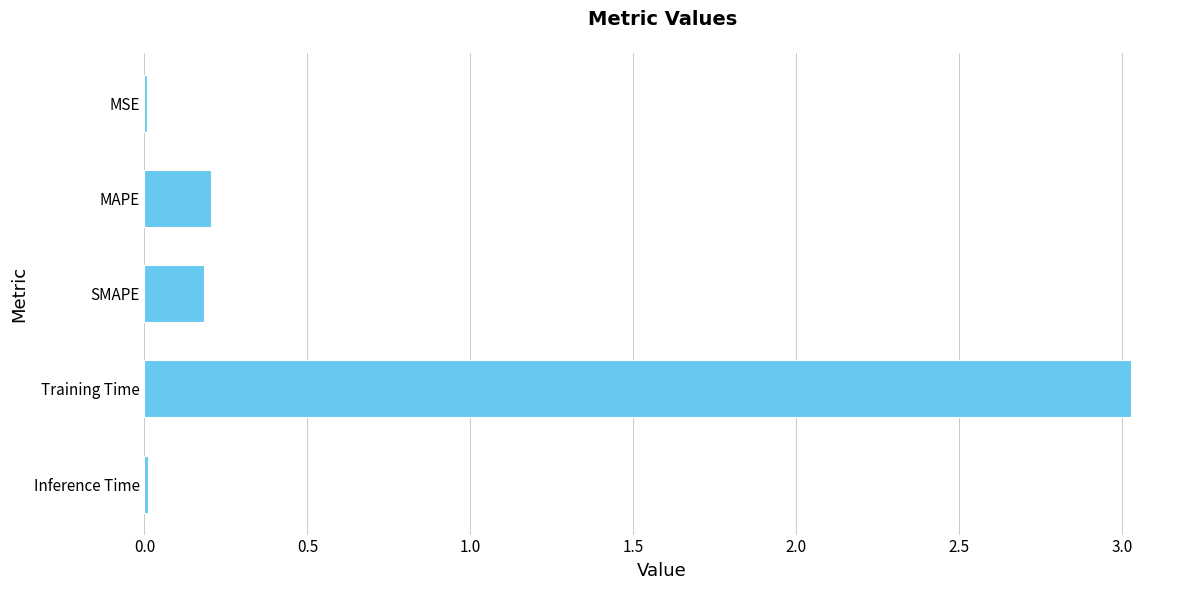

Which category has the highest value across all series?

Training Time